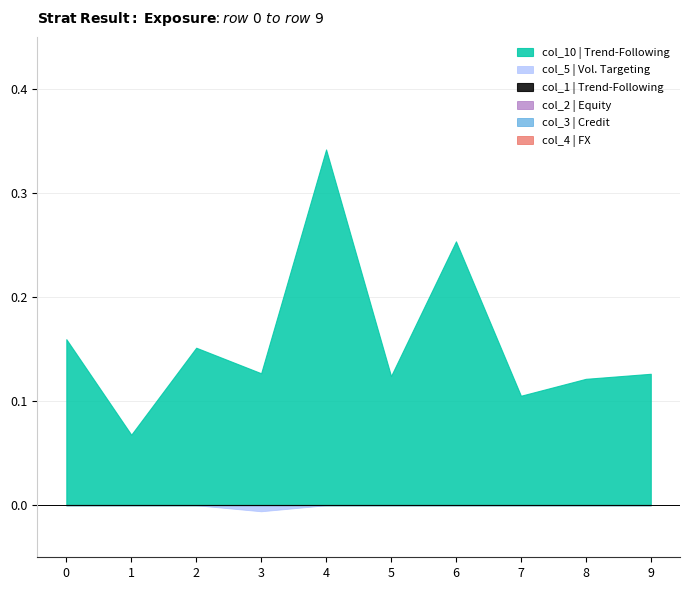

Which series has the widest spread of values?

col_10